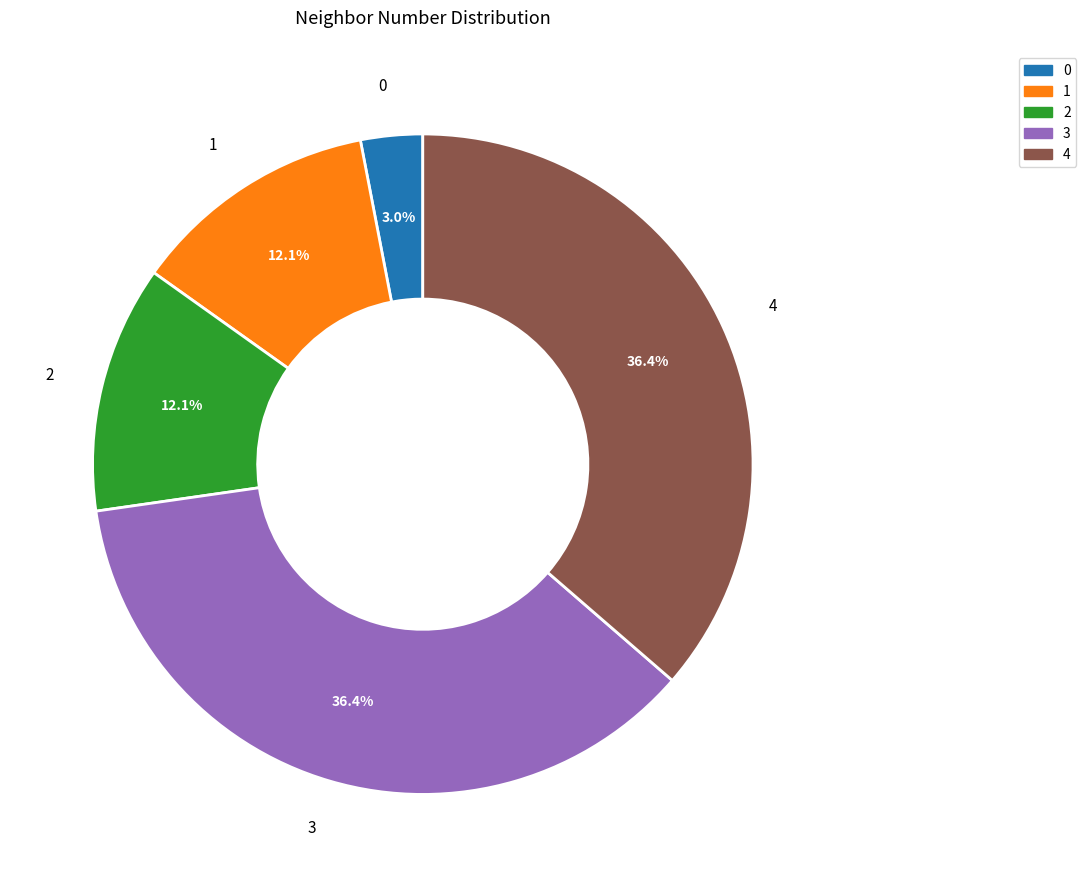

Does any single category account for the majority?

No